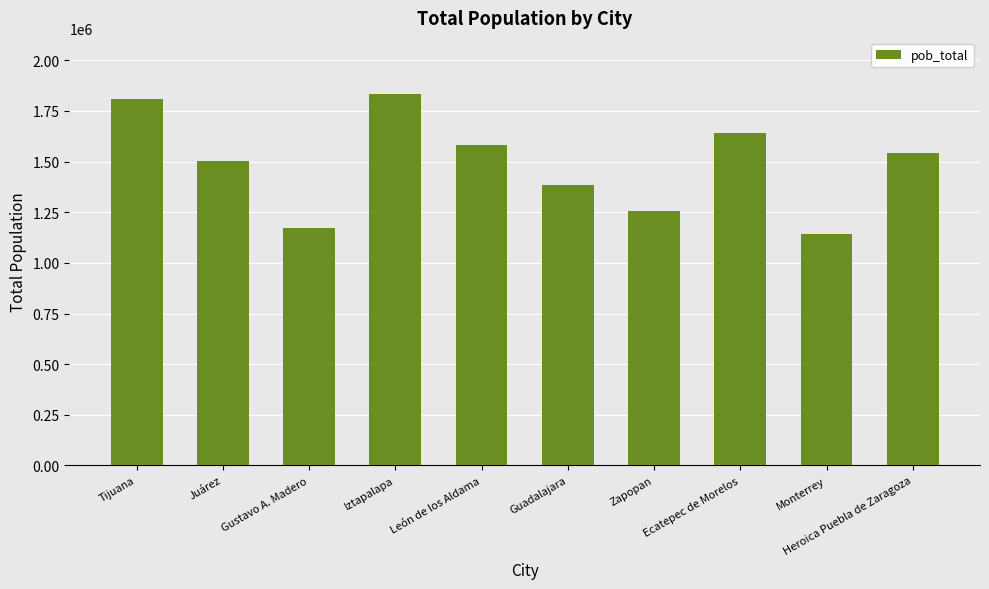

Reading left to right, transcribe all the data shown in this chart.

1810645	1501551	1173351	1835486	1579803	1385621	1257547	1643623	1142952	1542232